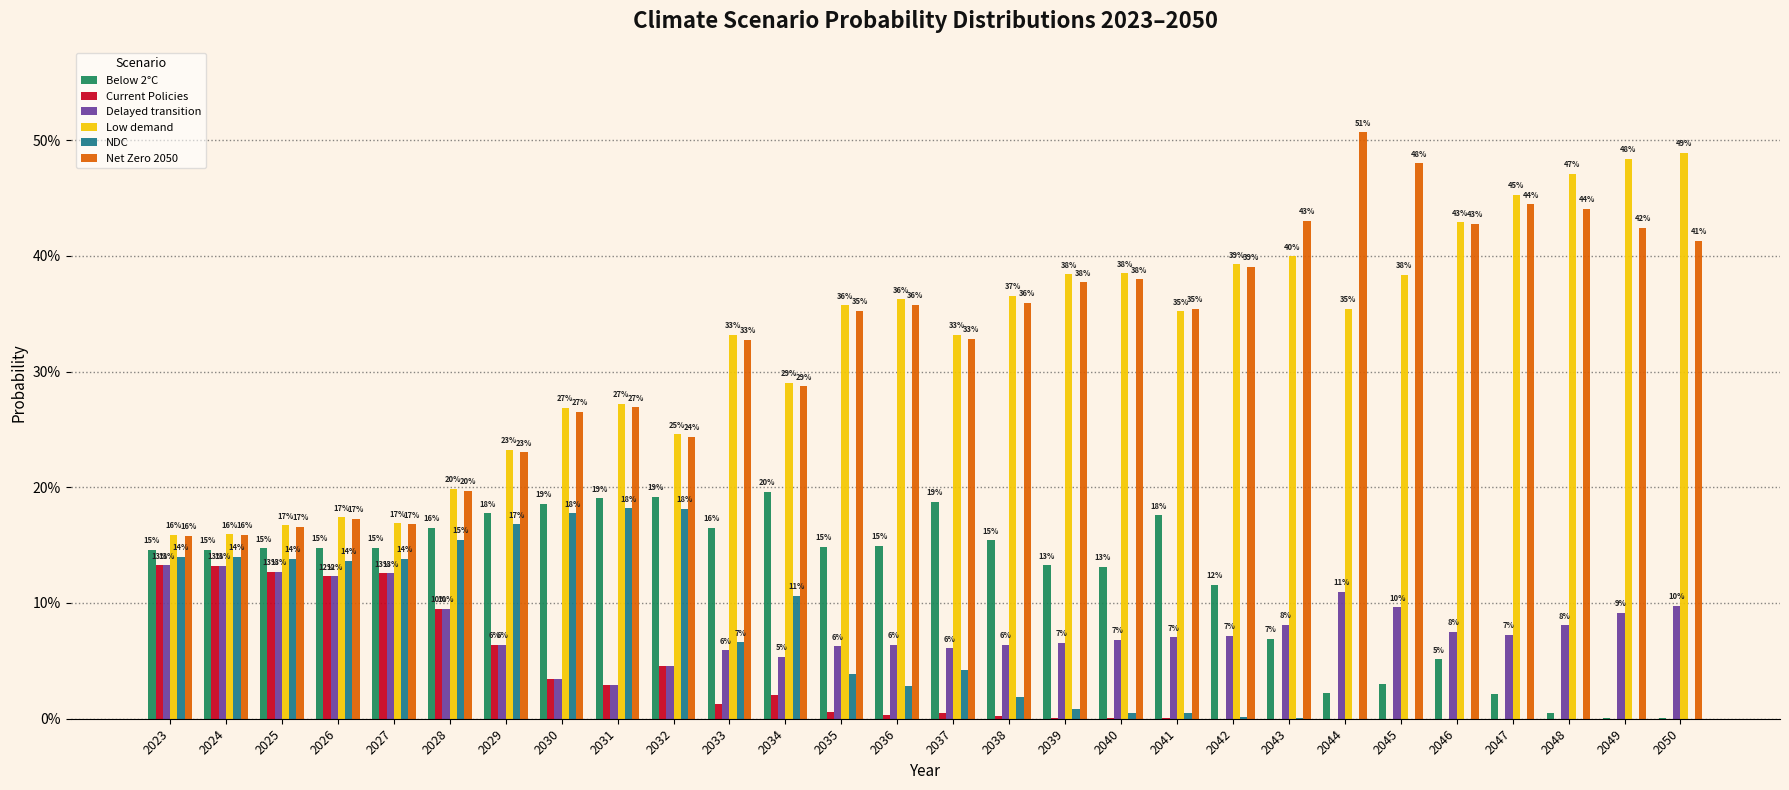

What are all the series names shown in the legend?

Below 2°C, Current Policies, Delayed transition, Low demand, NDC, Net Zero 2050